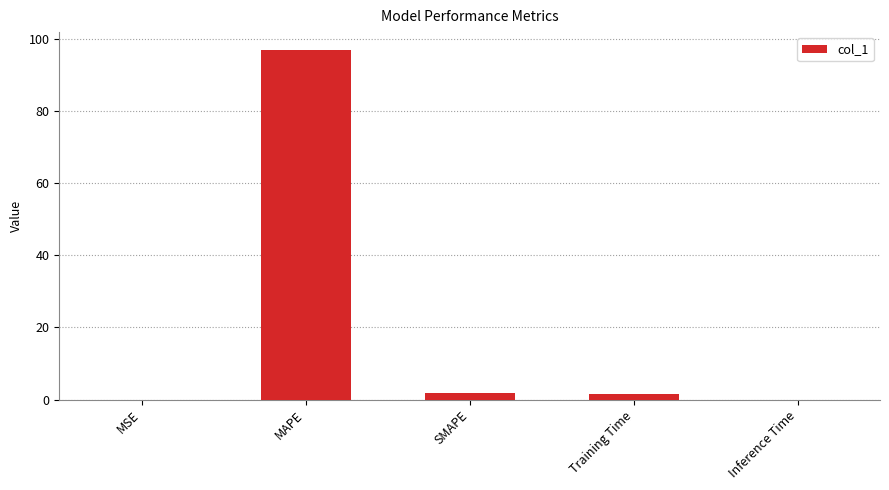

What is the sum of all values?

100.7